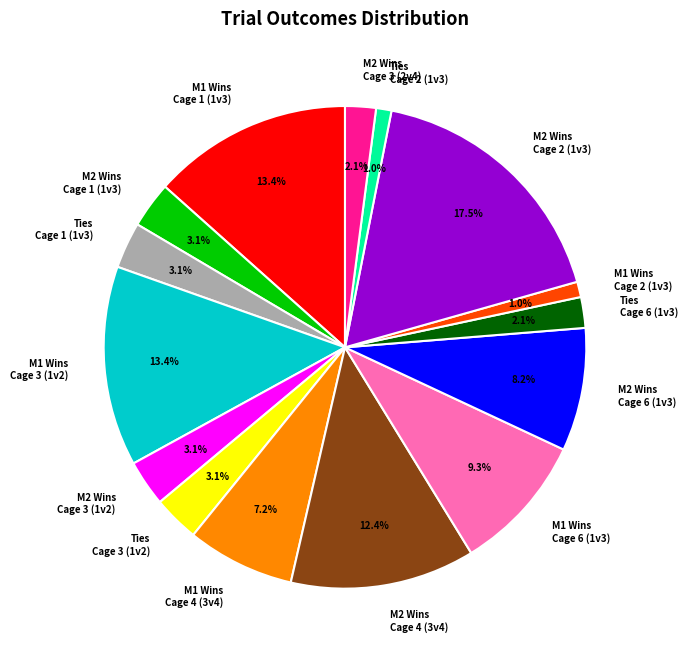

Does M1 Wins Cage 6 (1v3) account for over 50% of the chart?

No